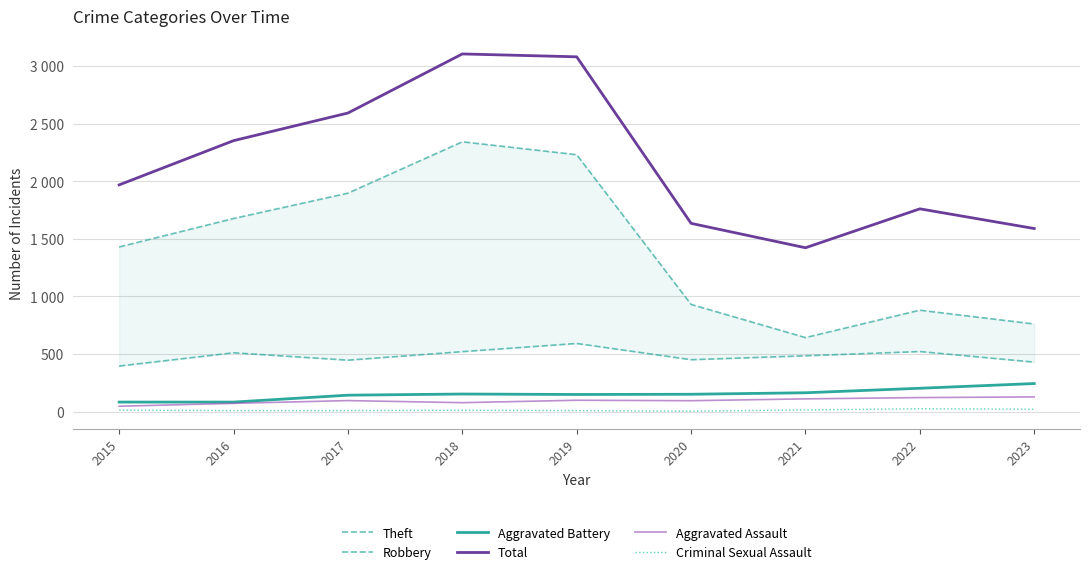

Which has a higher value, 2023 or 2017?

2017